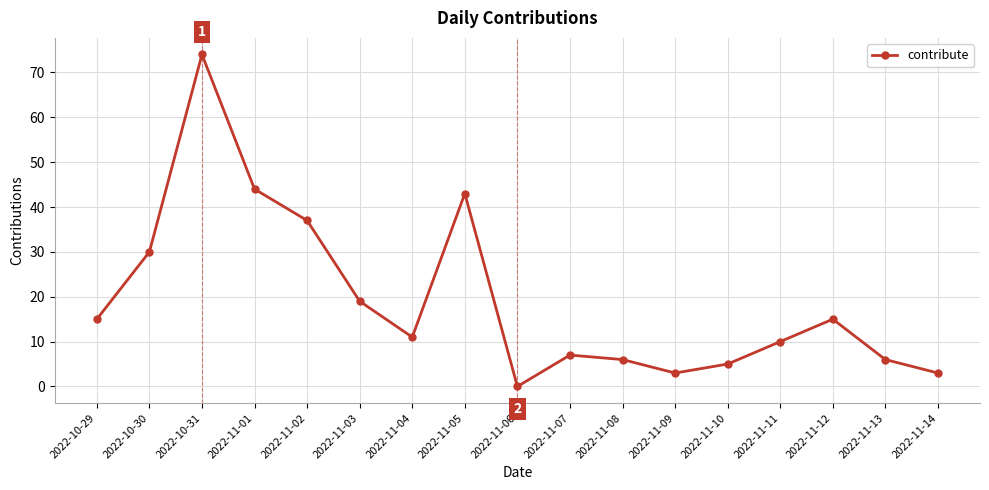

What is the greatest value displayed?

74